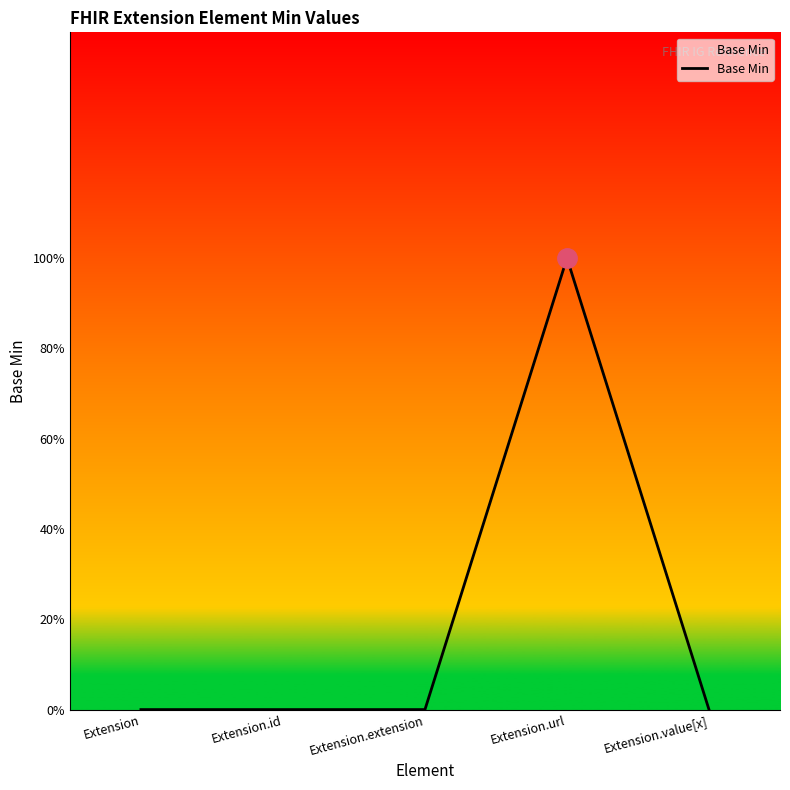

Reading left to right, list all the values displayed in this chart.

Extension=0	Extension.id=0	Extension.extension=0	Extension.url=1	Extension.value[x]=0